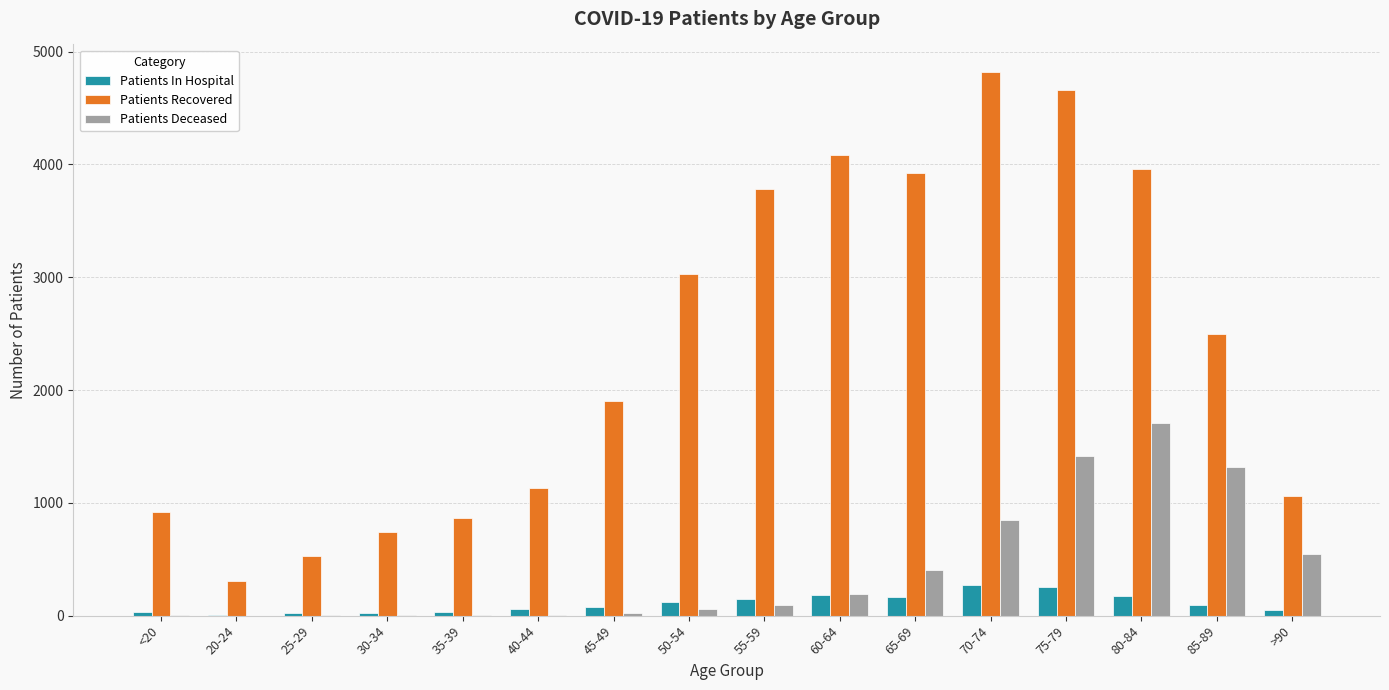

Is the value of Patients Deceased at 85-89 greater than the value of Patients Recovered at 85-89?

No